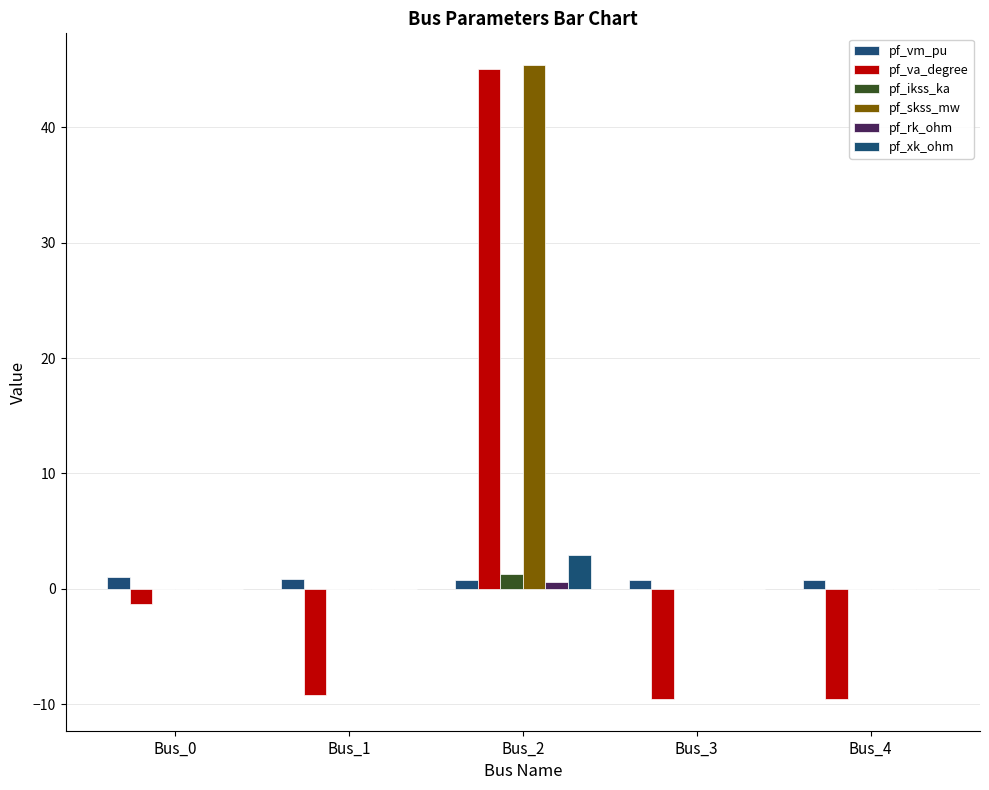

How many groups of bars are there?

5